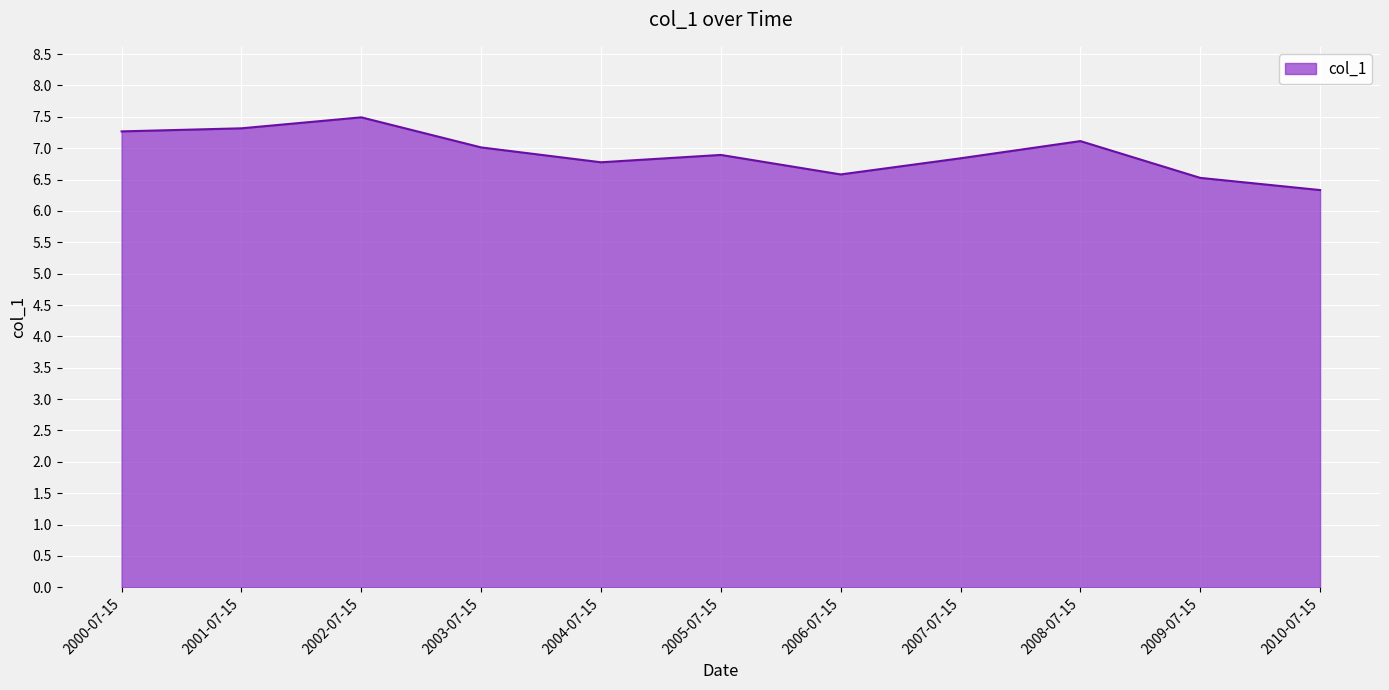

How many lines are shown in the chart?

1